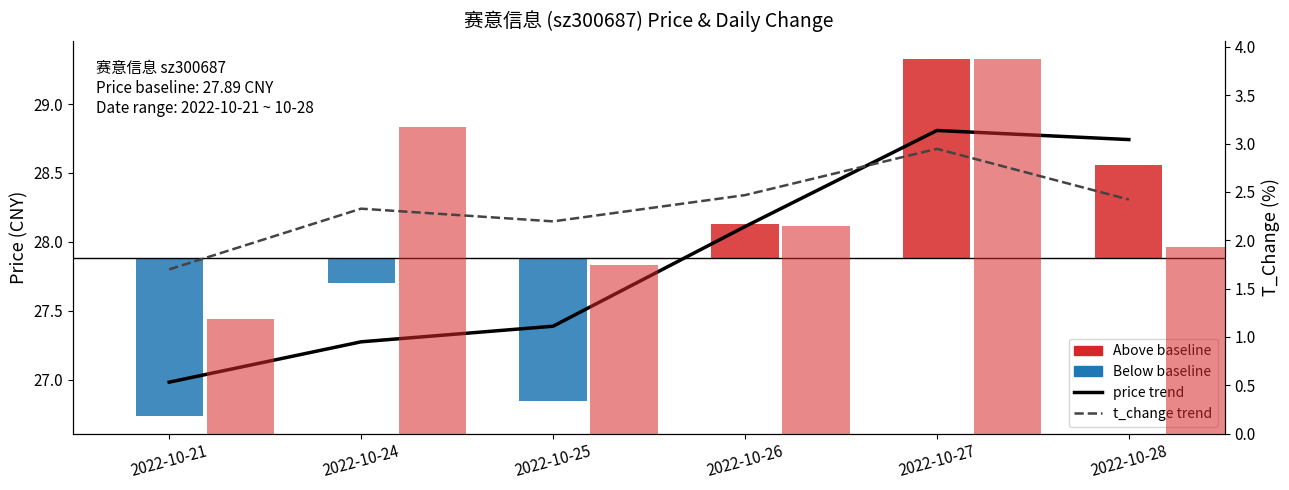

Reading left to right, list all the values displayed in this chart.

price: 2022-10-21=-1.1	2022-10-24=-0.2	2022-10-25=-1.0	2022-10-26=0.2	2022-10-27=1.4	2022-10-28=0.7
t_change: 2022-10-21=1.2	2022-10-24=3.2	2022-10-25=1.7	2022-10-26=2.1	2022-10-27=3.9	2022-10-28=1.9